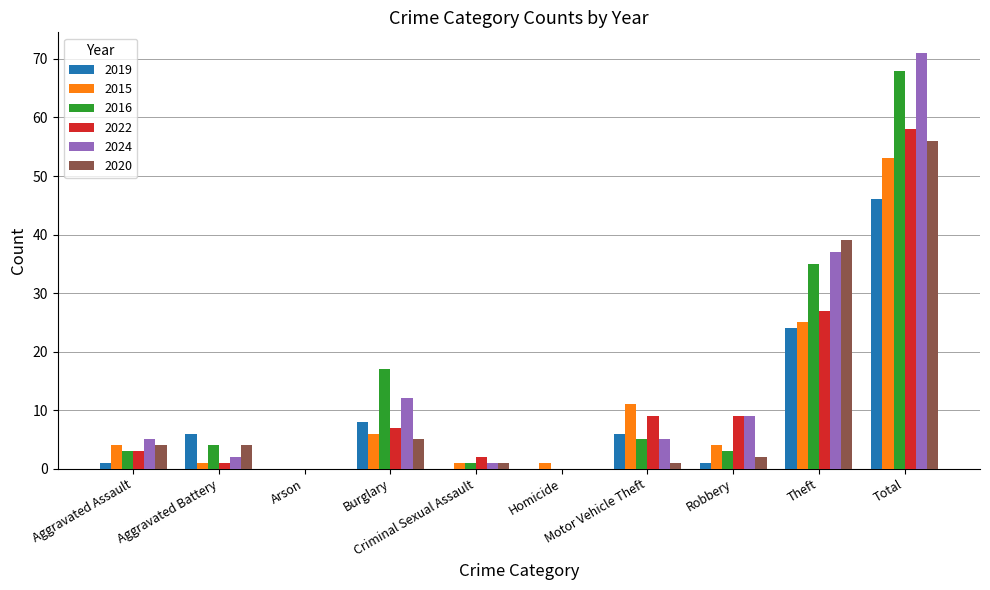

Where is 2015 nearest to the value 26?

Theft